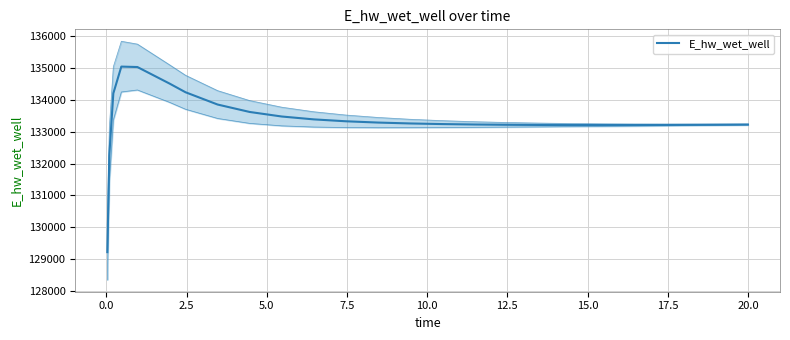

What is the difference between the maximum and second lowest values?

2780.8